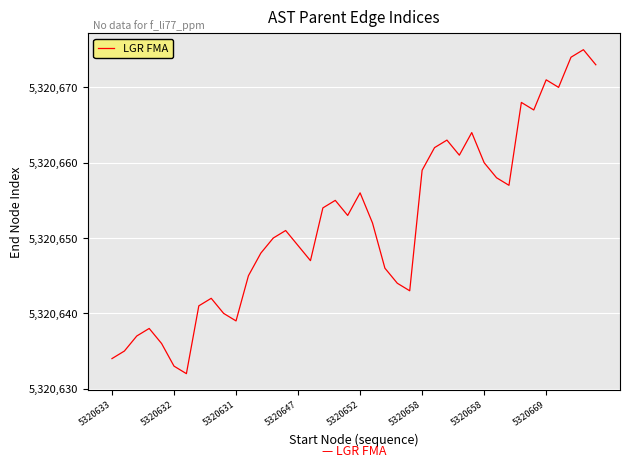

What is the minimum value shown in the chart?

5320632